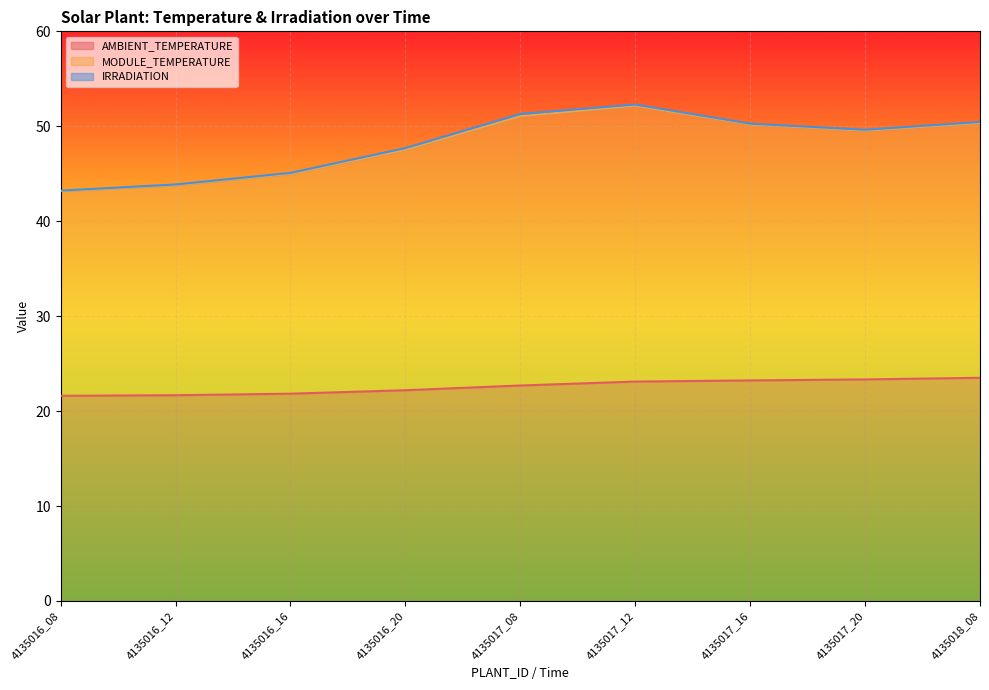

True or false: MODULE_TEMPERATURE has a value of 47.7 at 4135016_20.

True